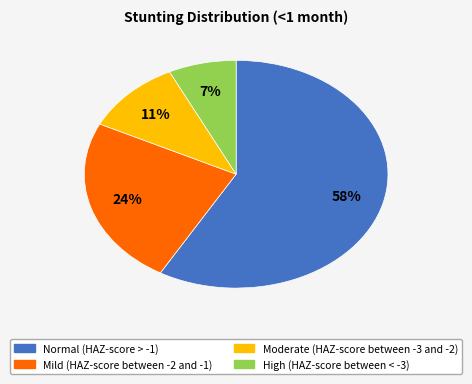

The Normal (HAZ-score > -1) slice represents 49% of the pie. True or false?

False